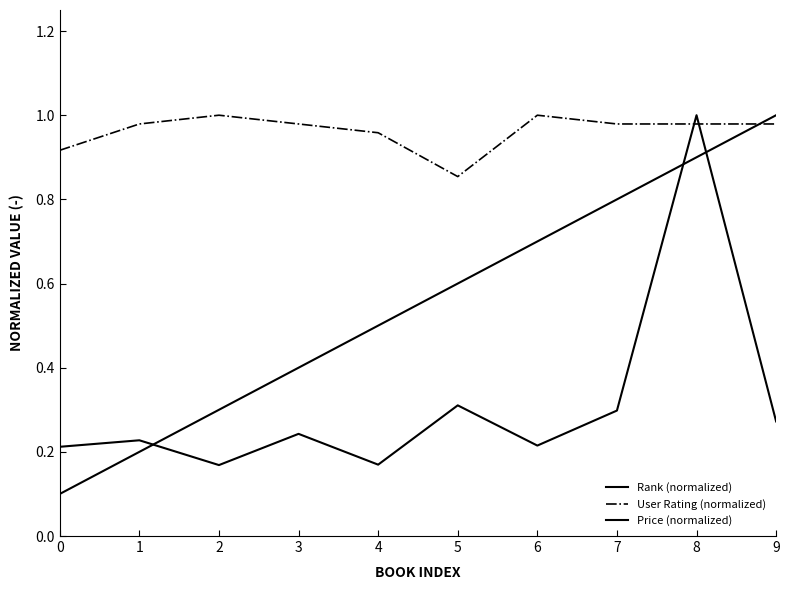

What is the value of the Price (normalized) point at the 3rd from the left?

0.2